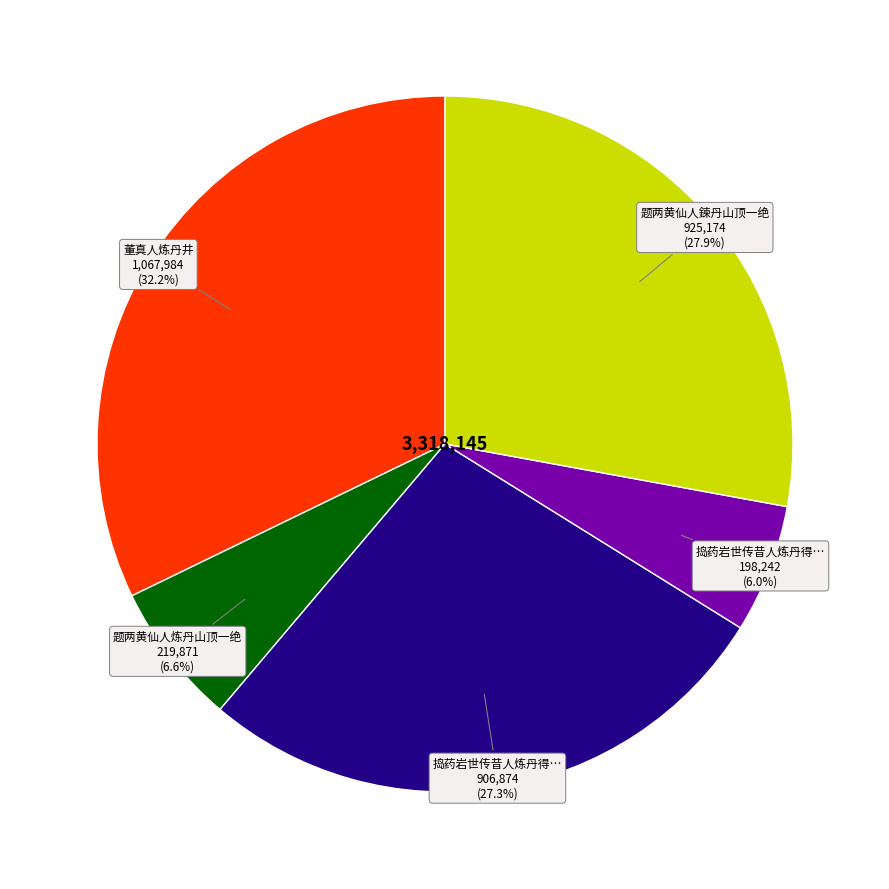

Is there a majority slice in this chart?

No